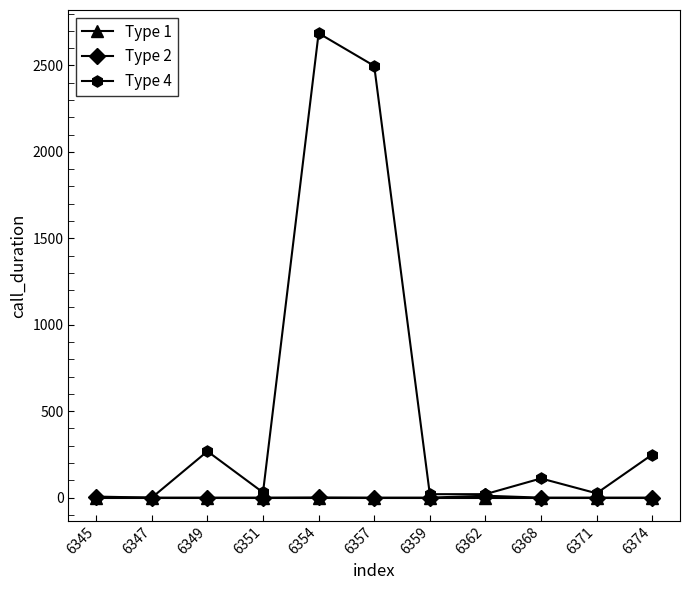

Count the number of categories in the chart.

11